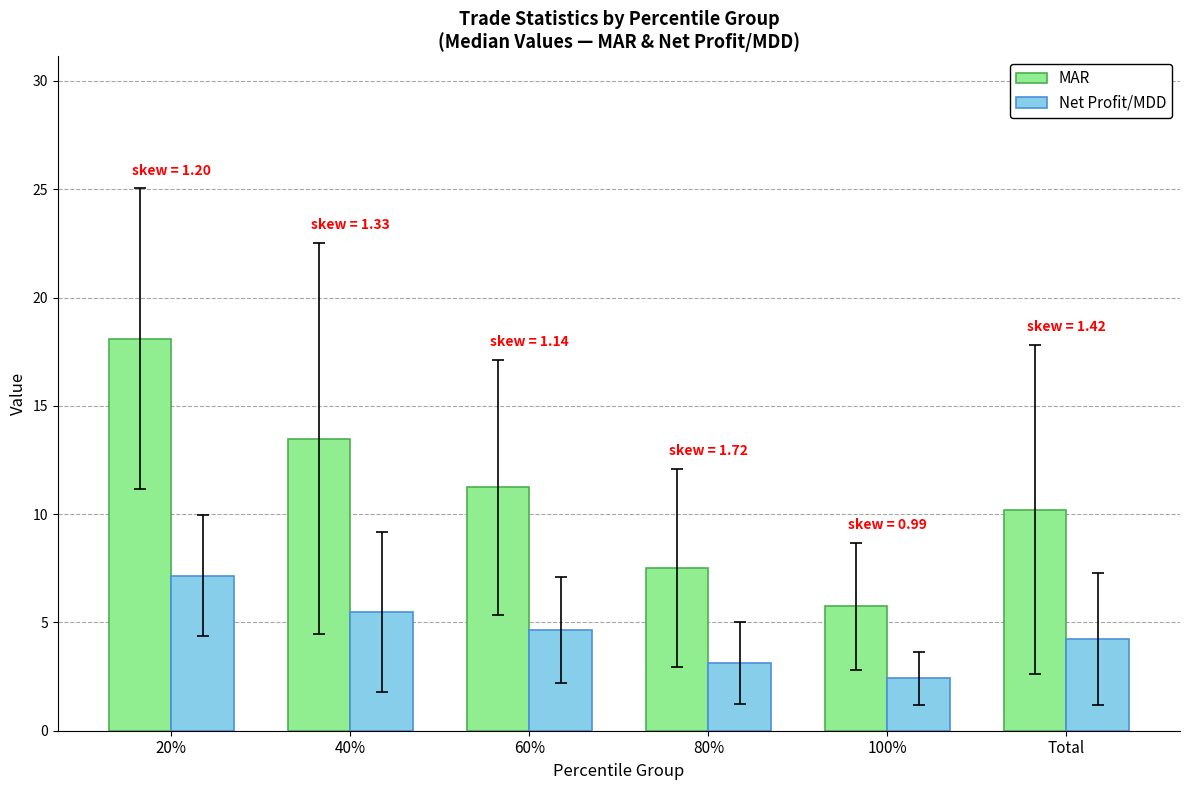

The value of MAR at 80% is 7.5. True or false?

True